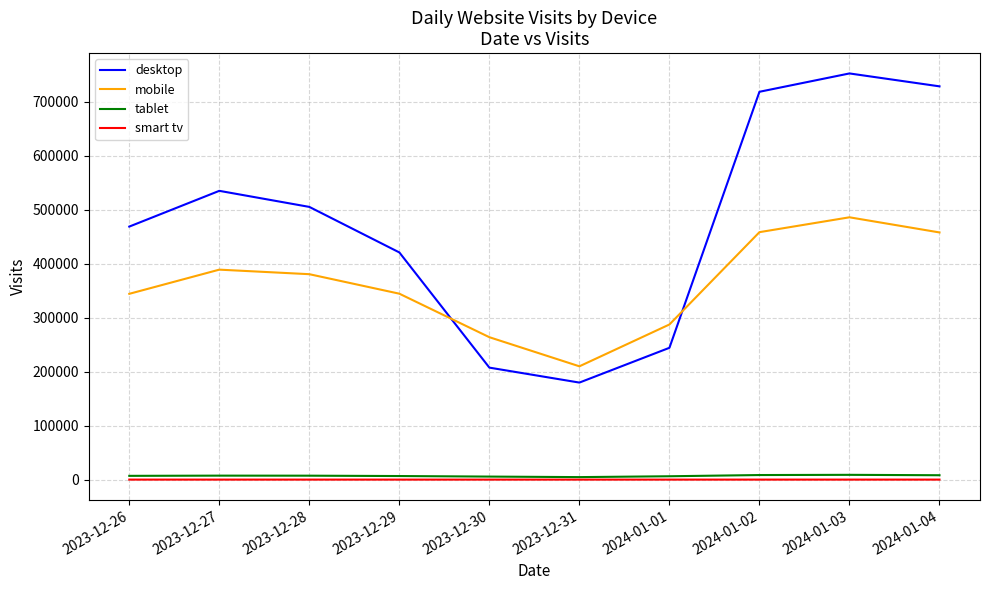

True or false: tablet and mobile cross at least once.

False